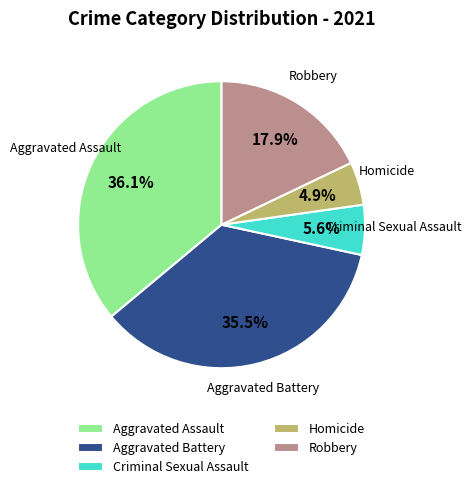

Does Robbery represent more than half of the total?

No